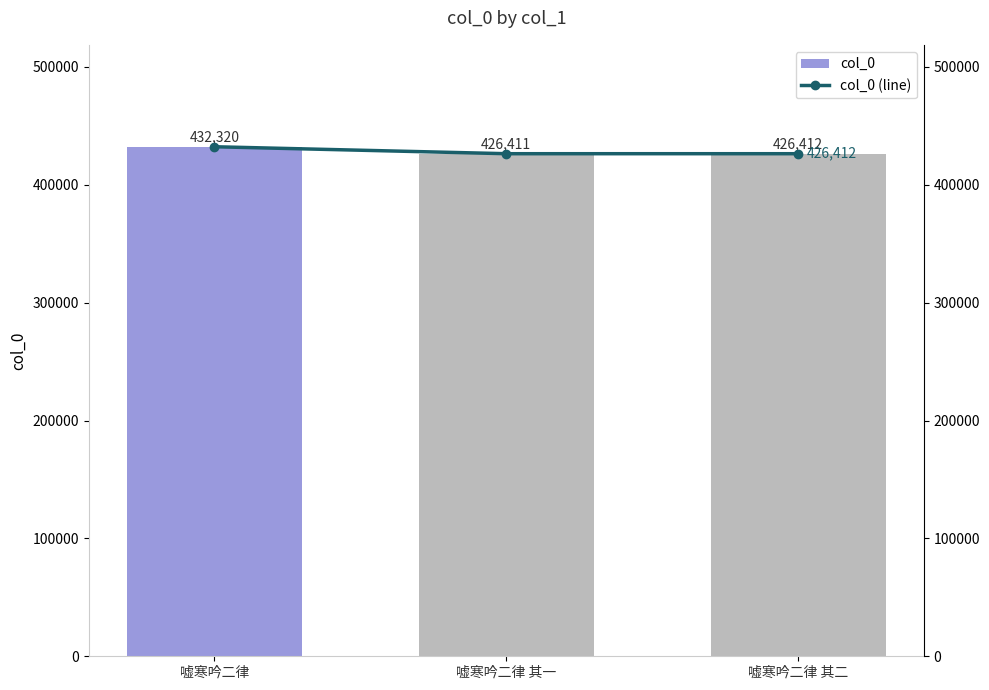

At which label is col_0 (line) closest to 429365?

嘘寒吟二律 其二